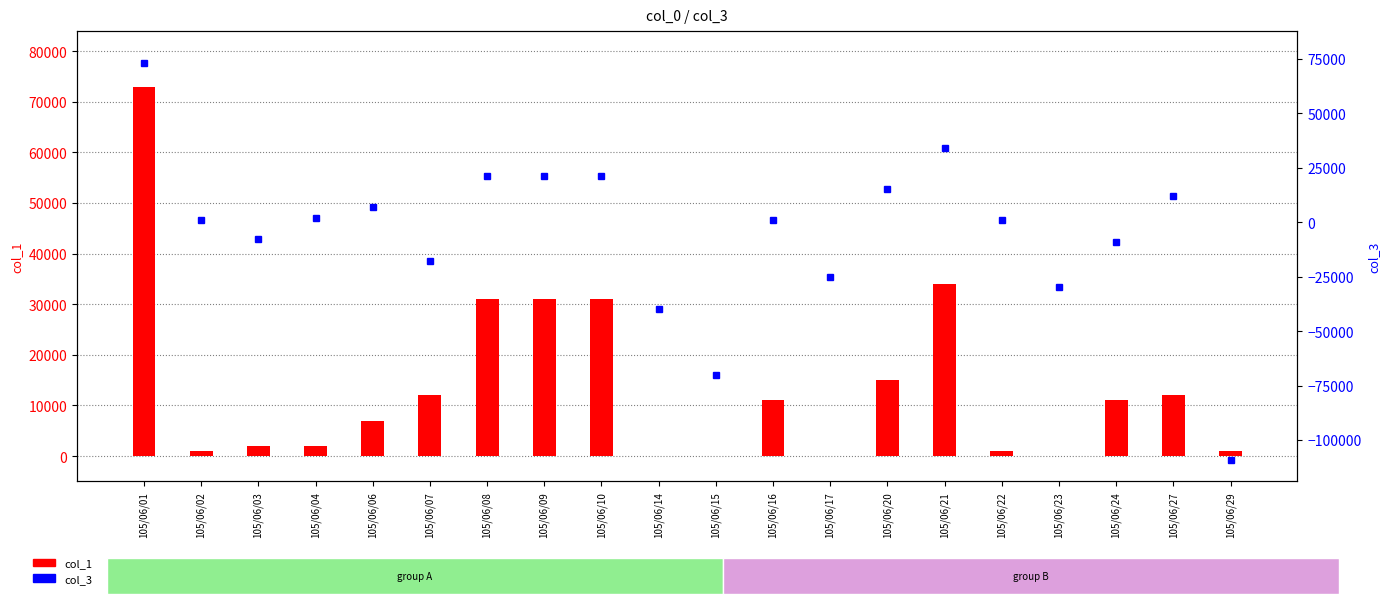

Where does the col_1 series first go above 11000?

105/06/01